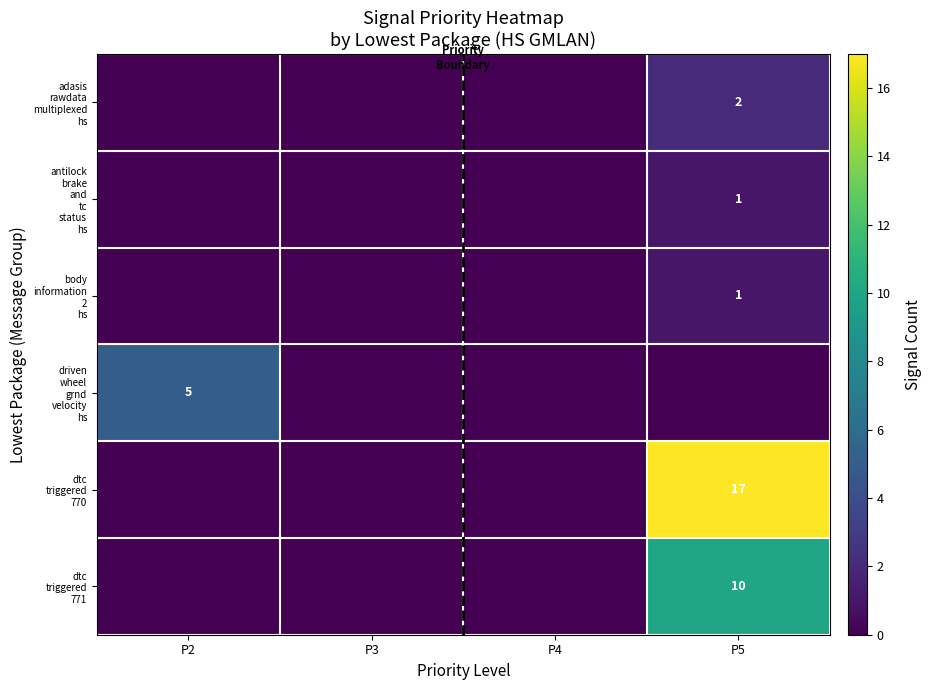

Which category has the highest value in the antilock brake and tc status hs series?

P5